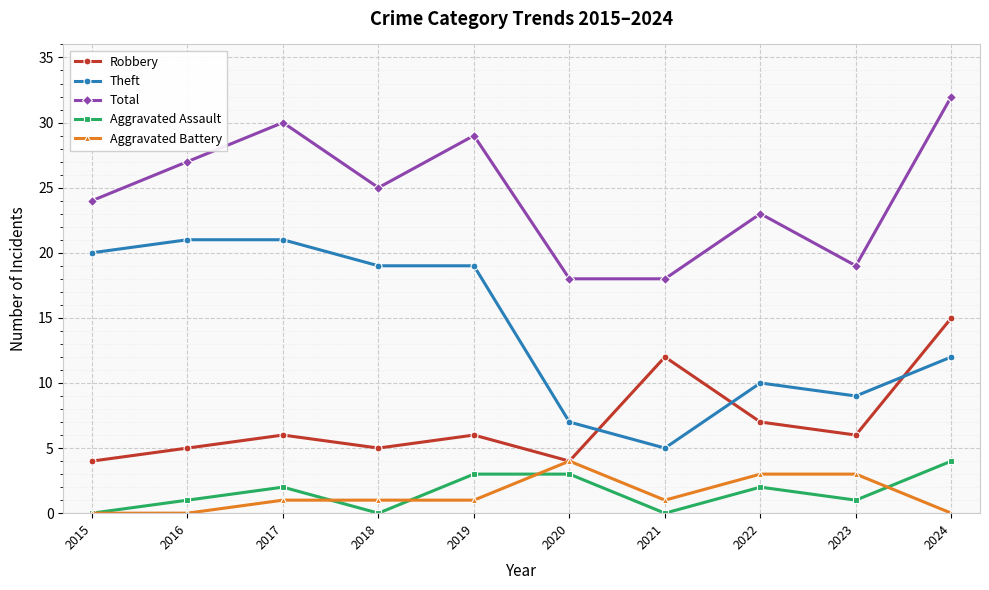

What is the total value across all series at 2016?

54